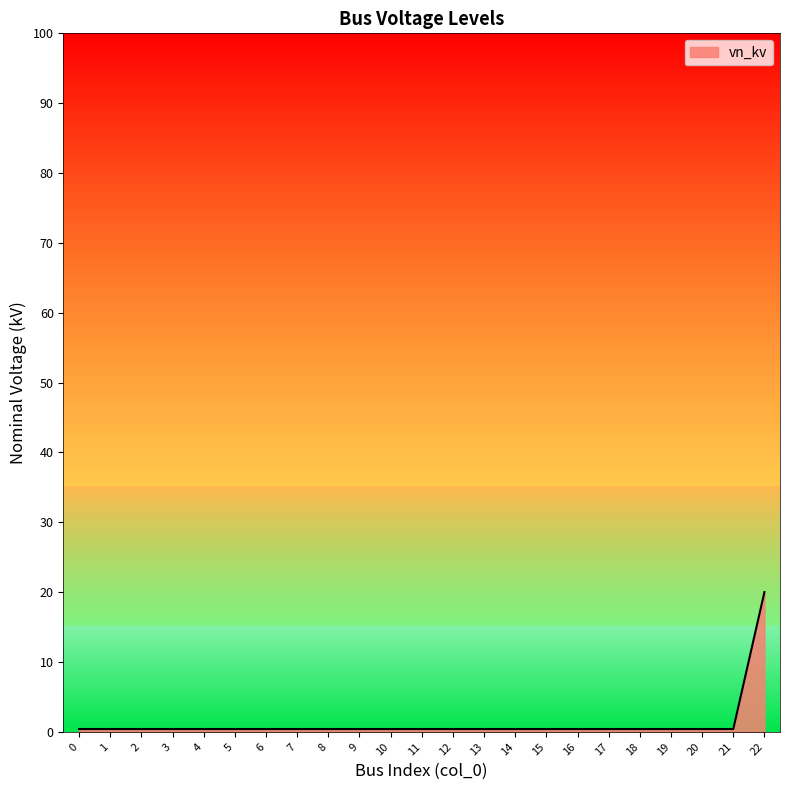

Reading left to right, transcribe all the data shown in this chart.

0.4	0.4	0.4	0.4	0.4	0.4	0.4	0.4	0.4	0.4	0.4	0.4	0.4	0.4	0.4	0.4	0.4	0.4	0.4	0.4	0.4	0.4	20.0